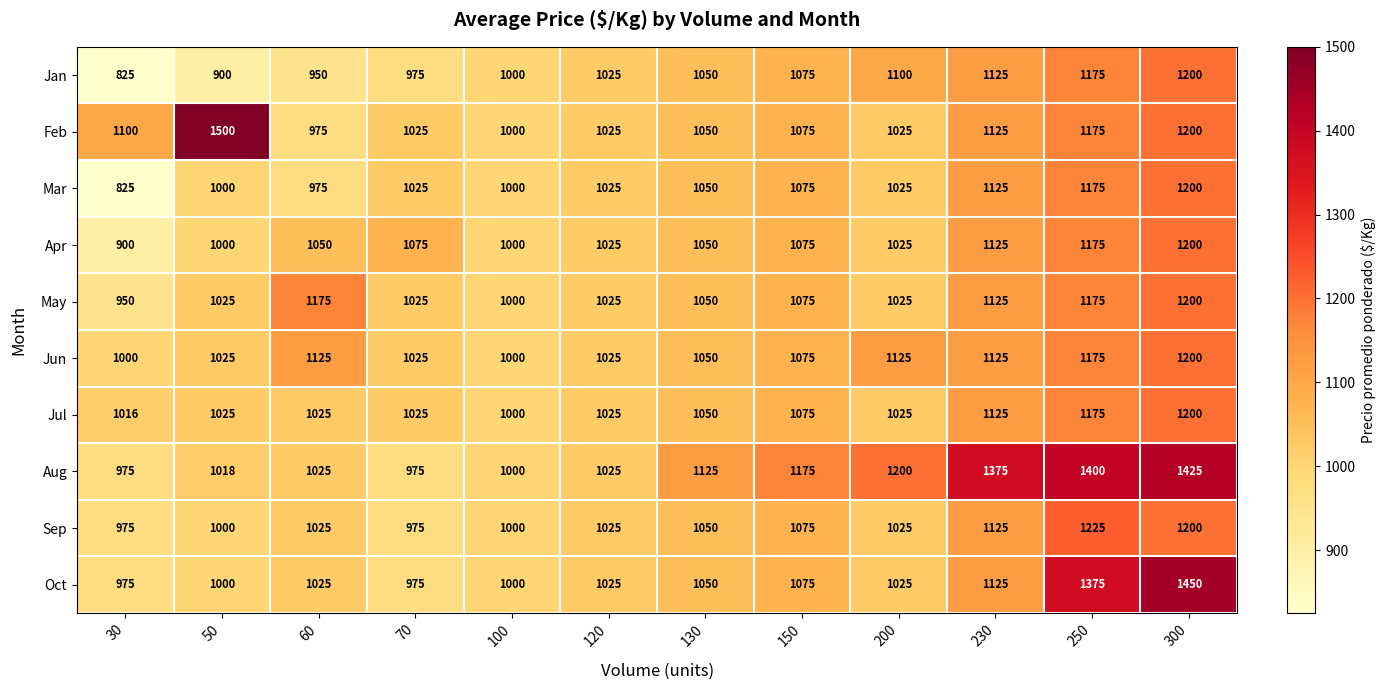

How many May values are between 1025 and 1175?

9